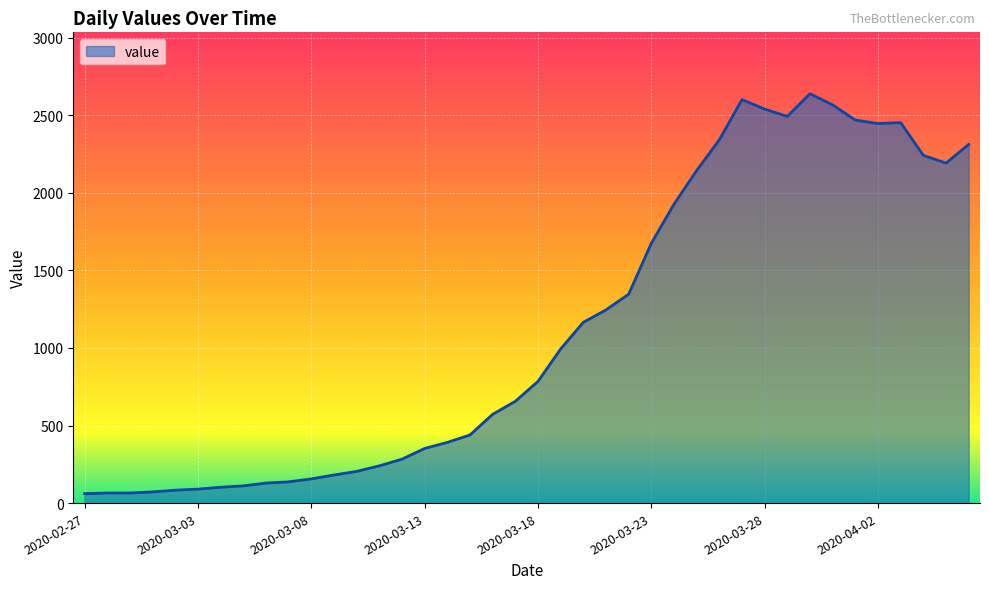

What is the difference between the maximum and minimum values?

2577